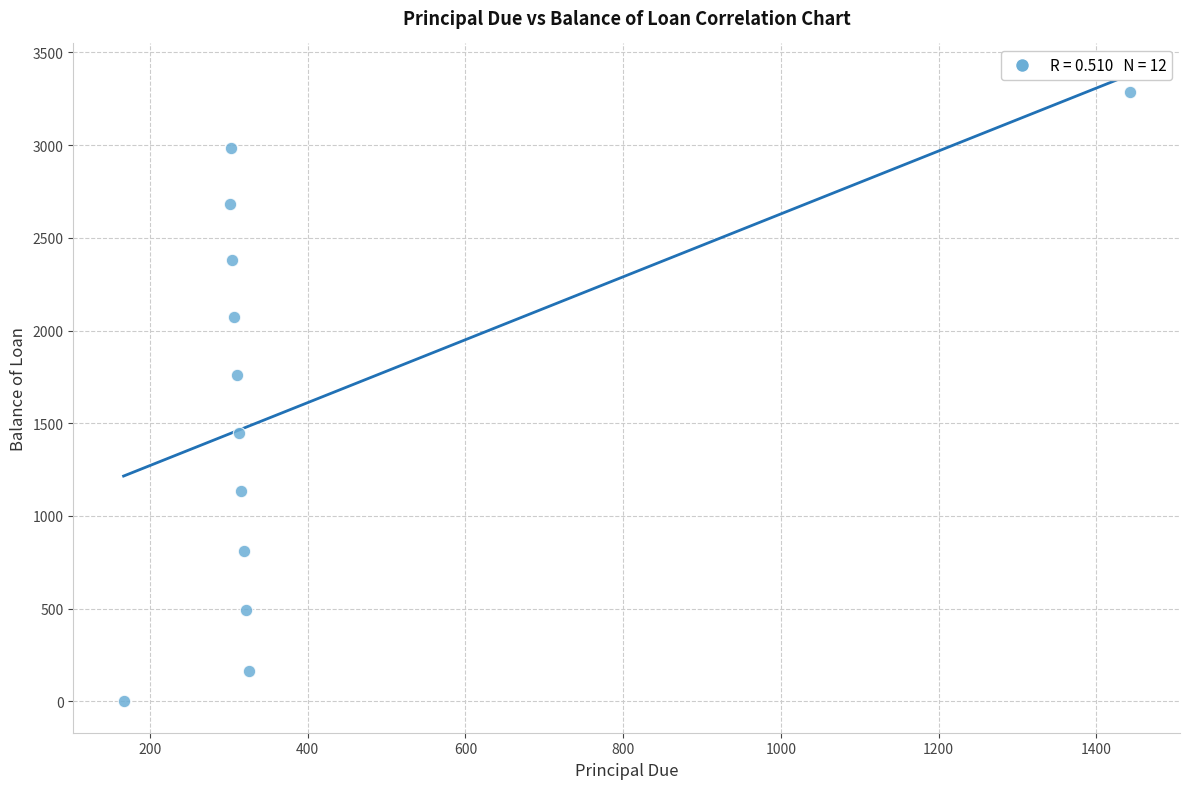

What is the range of Y values (max minus min)?

3286.2